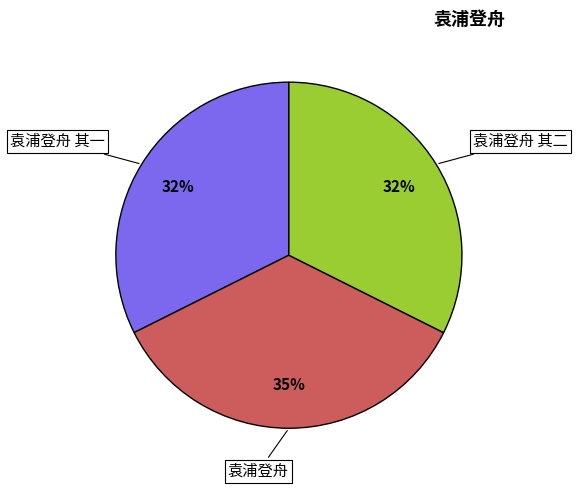

How many slices are in this pie chart?

3